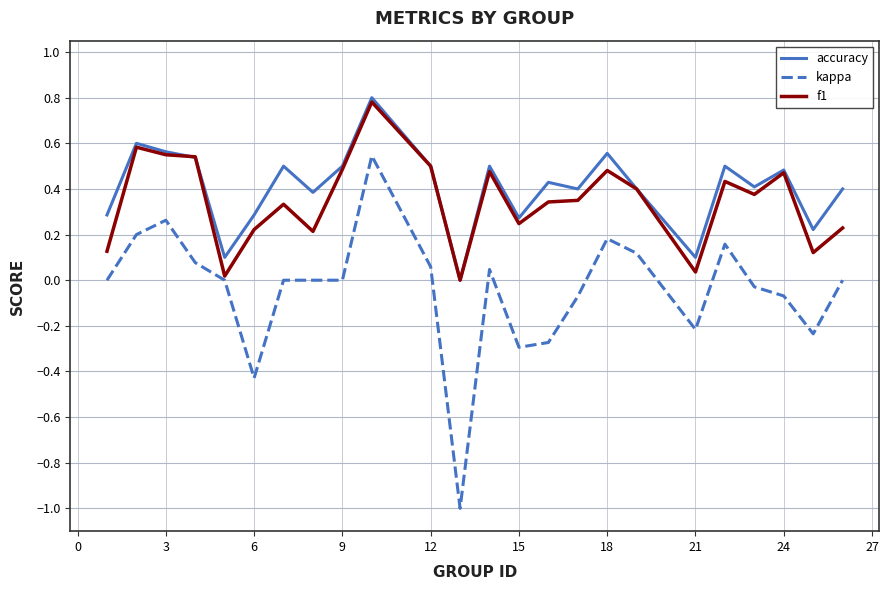

List the series in order of their peak value, highest first.

accuracy, f1, kappa